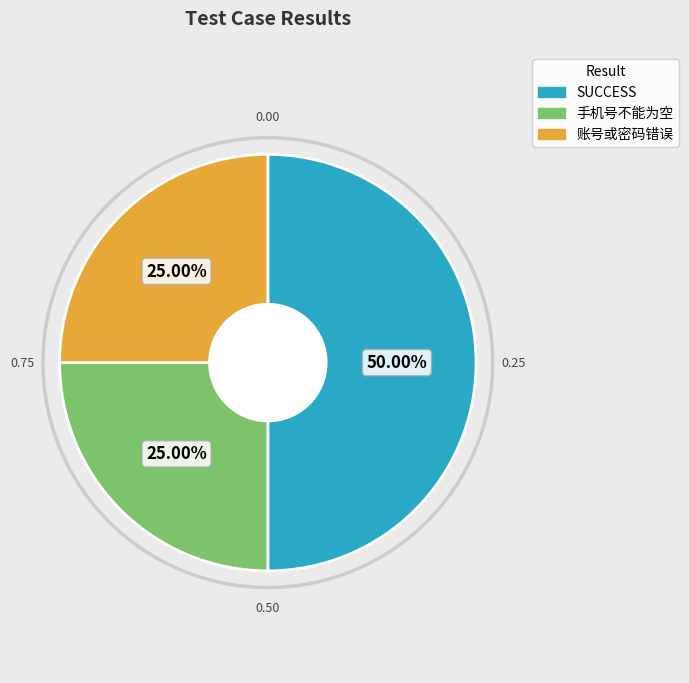

True or false: 账号或密码错误 accounts for 35% of the total.

False